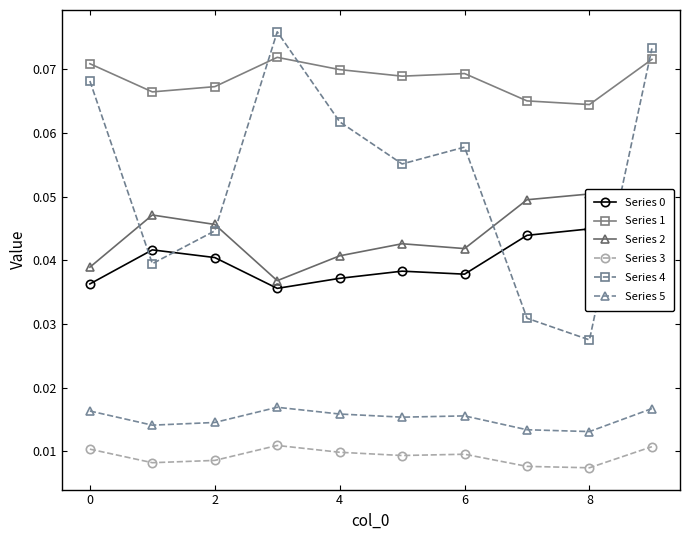

What are all the series names shown in the legend?

Series 0, Series 1, Series 2, Series 3, Series 4, Series 5